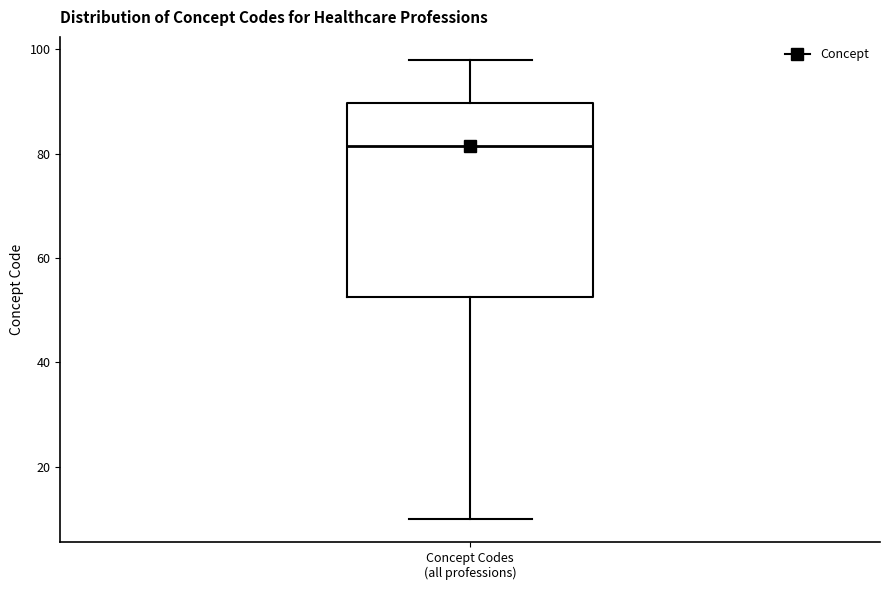

Transcribe this box plot: give where the median line is, the range the box spans, and where the two whiskers end, as read against the y-axis. The values are not printed on the chart, so give them approximately, as read against the axis.

median 82, box 52 to 90, whiskers 10 to 98